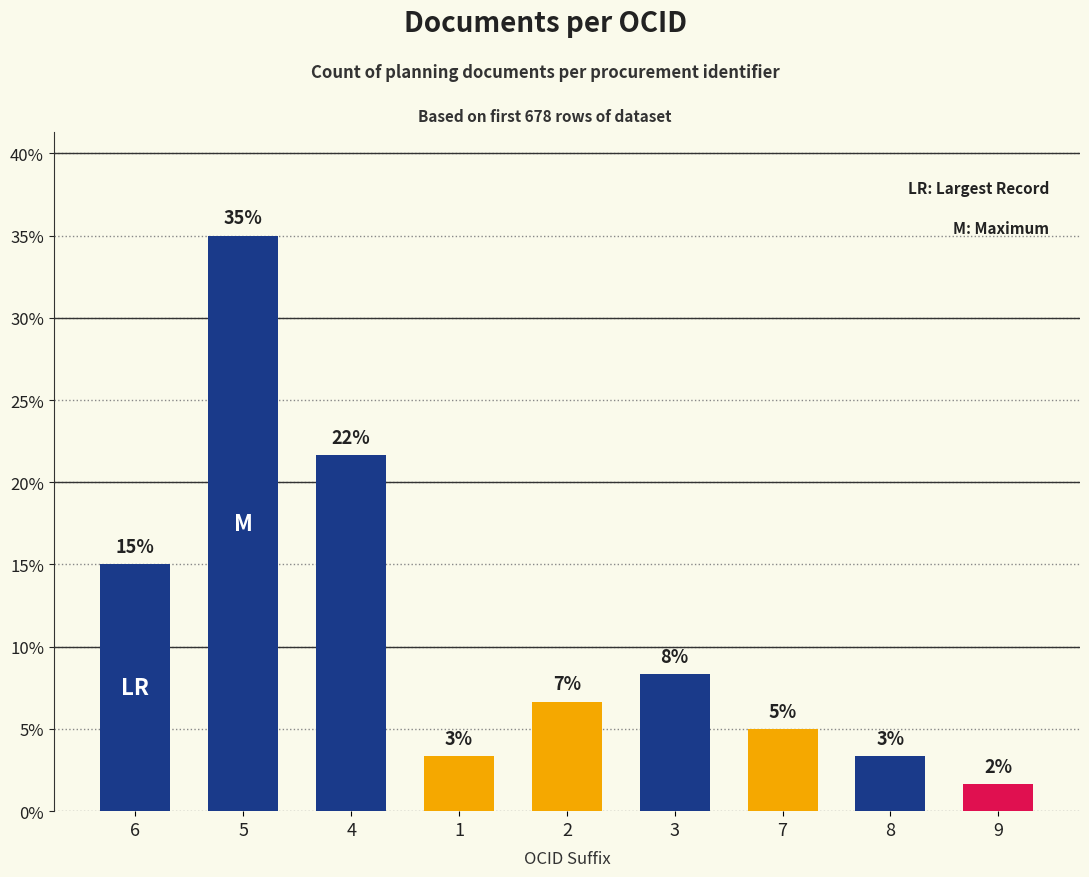

What is the minimum value shown in the chart?

1.7